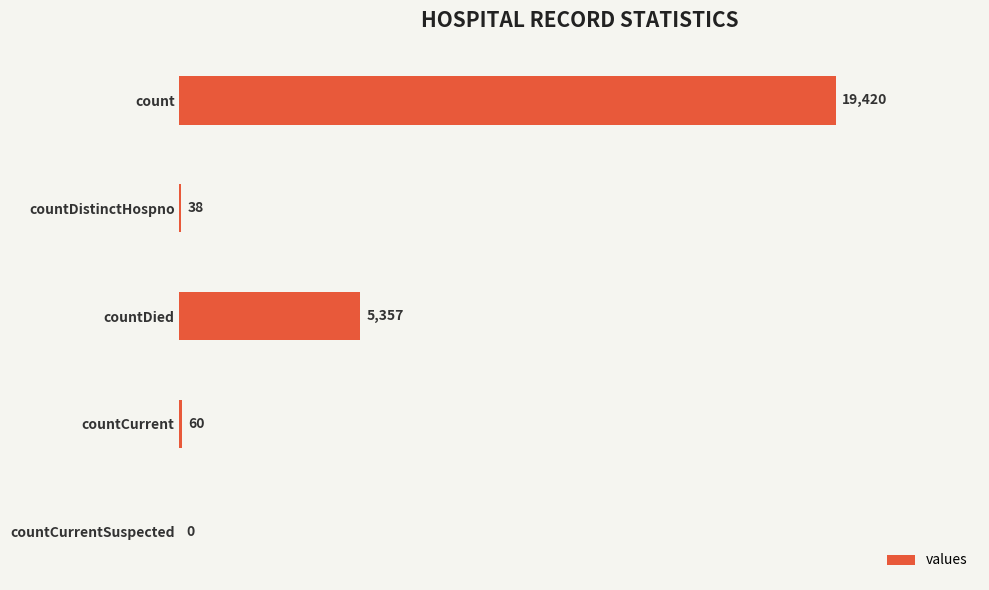

The value at countDied is 5357. True or false?

True